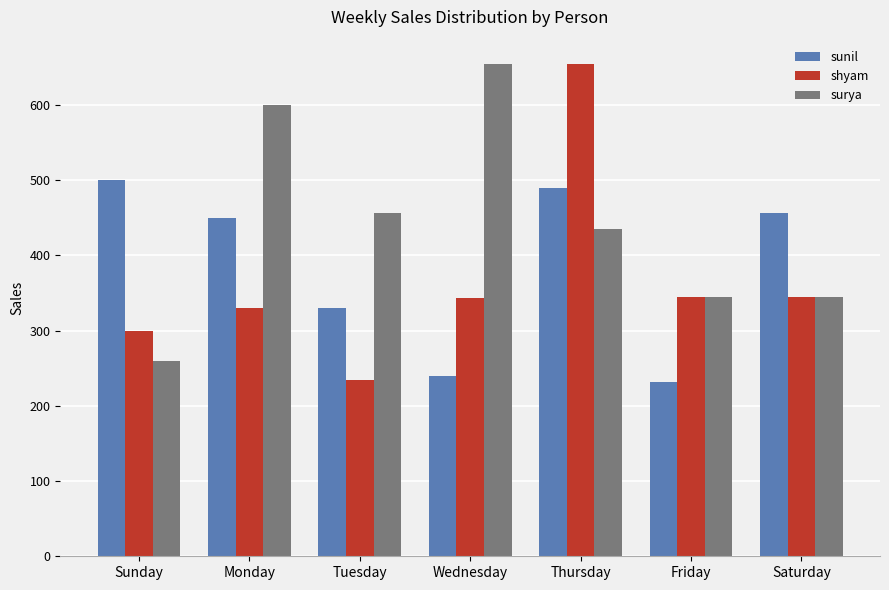

How many surya values are between 345 and 600?

5